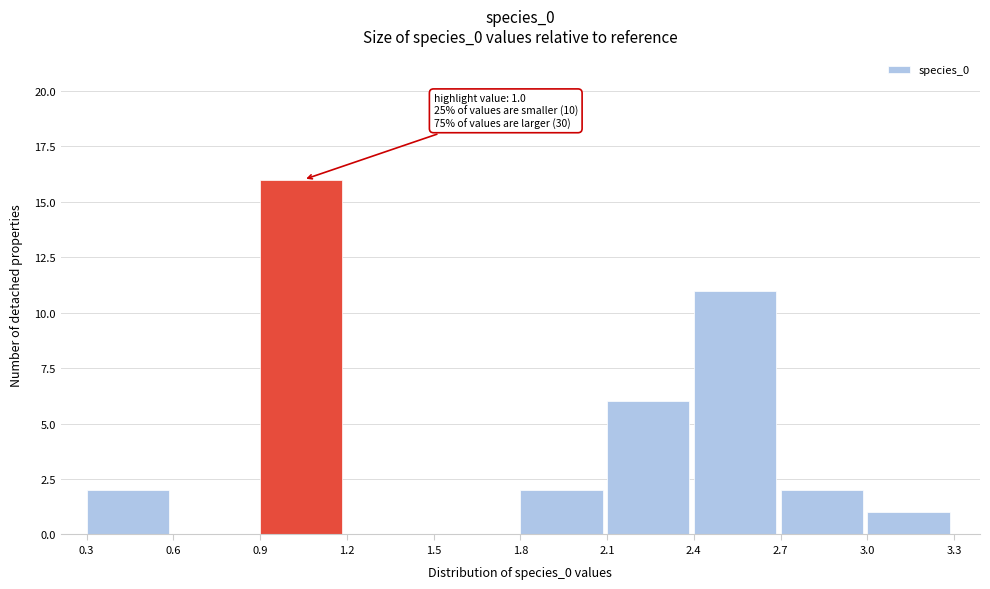

Which range on the x-axis has the tallest bar?

0.9 to 1.2